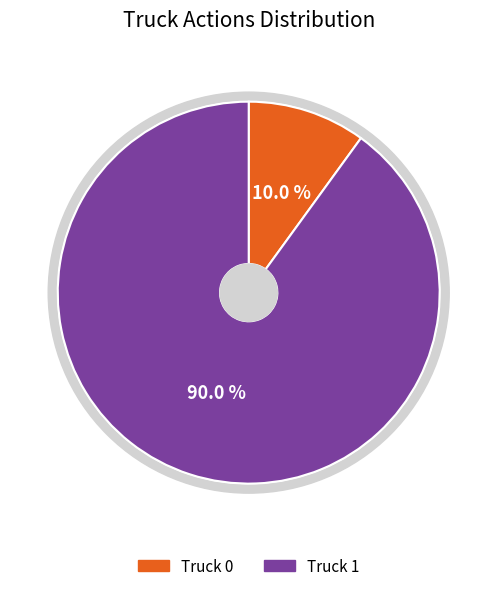

Which slice is the largest?

Truck 1